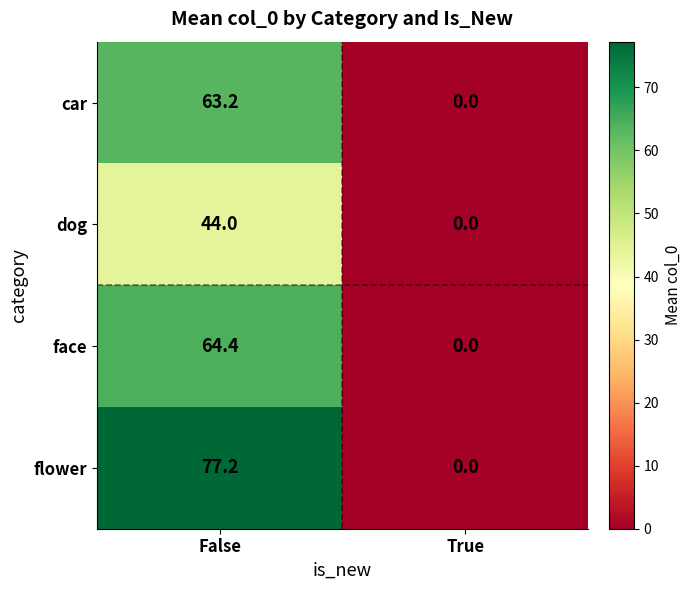

What is the total value across all series at False?

248.8